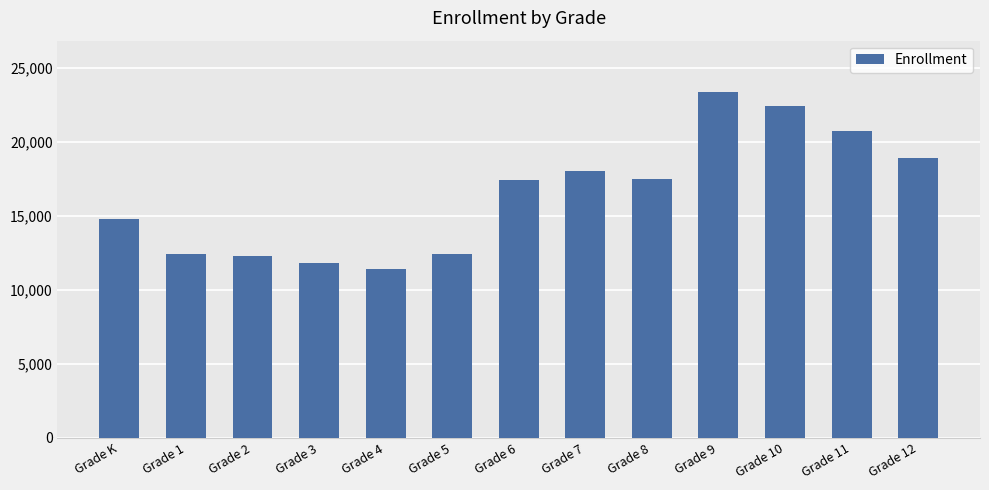

What is the maximum value shown in the chart?

23356